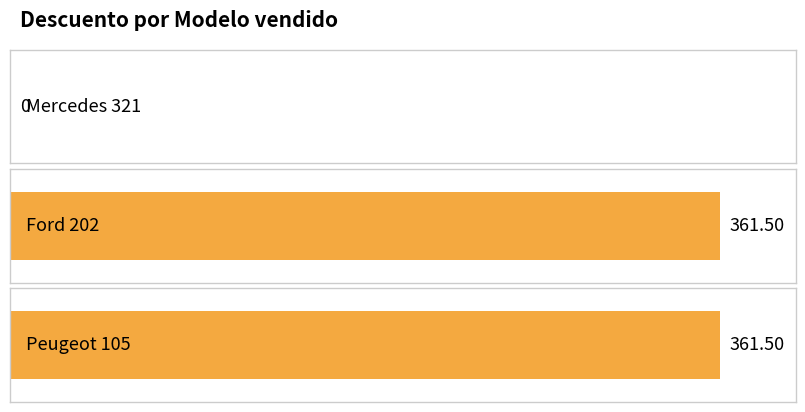

Is it true that the value at Mercedes 321 is 0.0?

True